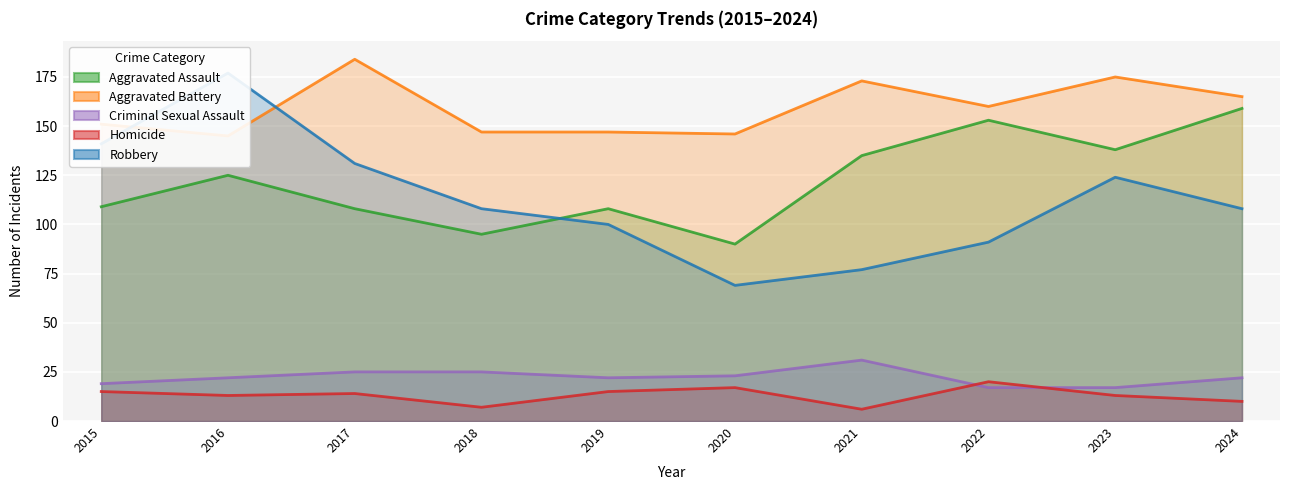

Which category has the lowest value across all series?

2021